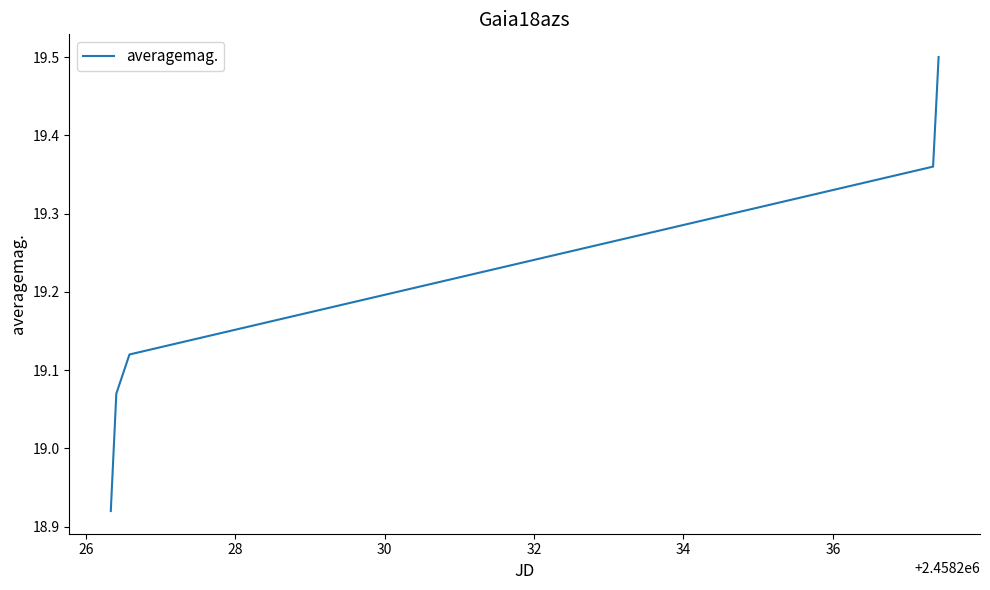

What is the greatest value displayed?

19.5